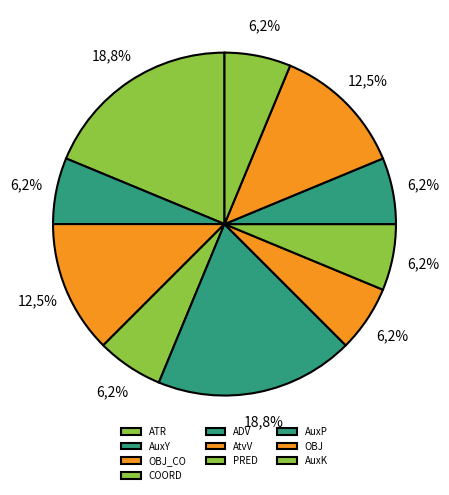

Do AtvV and PRED together represent more than half of the pie?

No